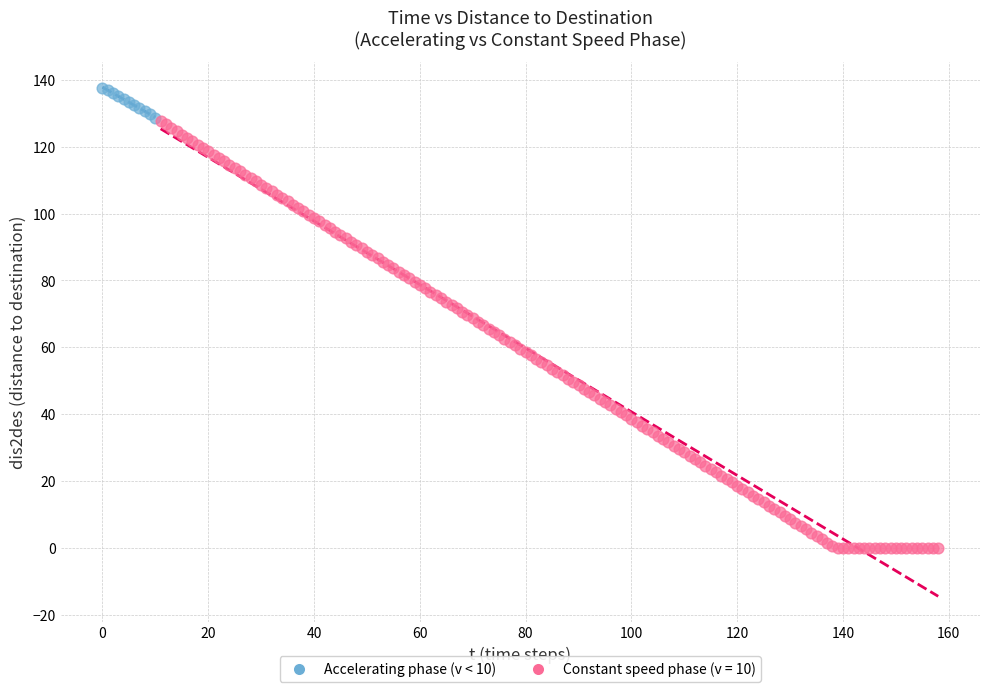

Which series contains the lowest Y value?

Constant speed phase (v = 10)